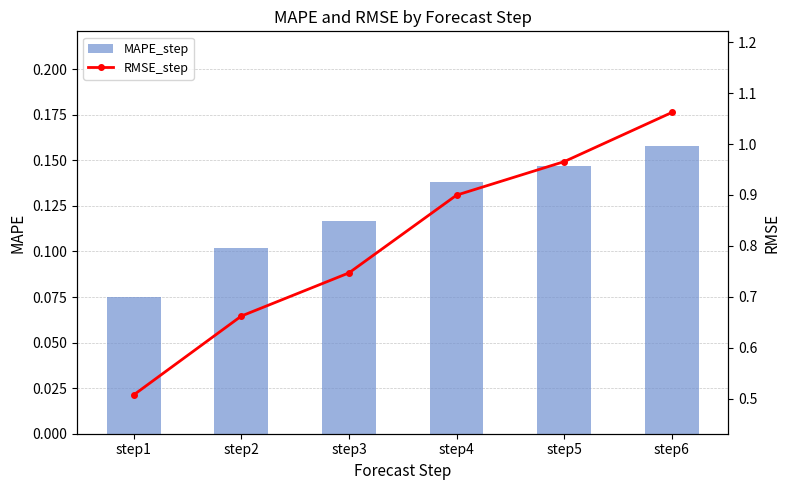

What is the difference between the highest and lowest values at step4?

0.8